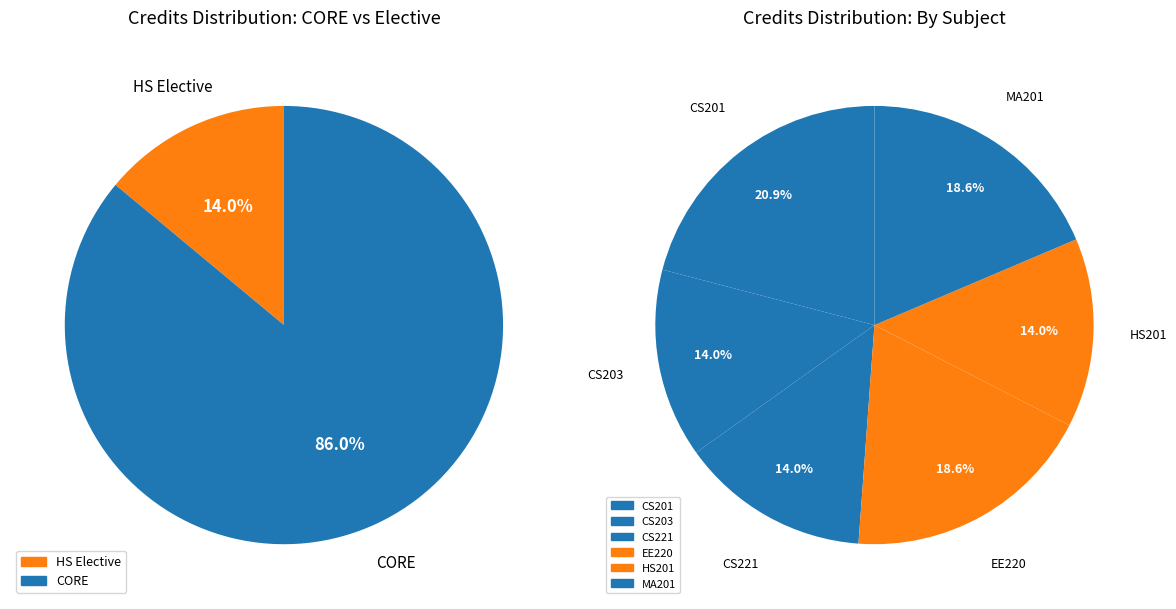

To the nearest percent, what portion does HS201
Introductory Microeconomics represent?

14%